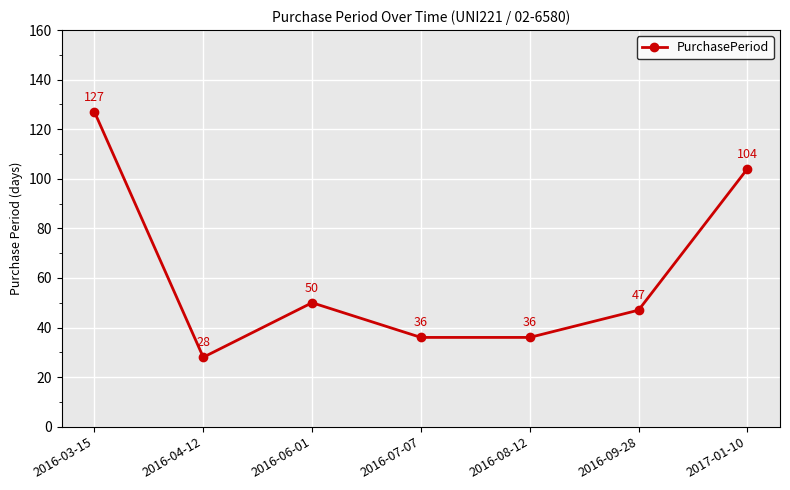

Does the chart have visible grid lines?

Yes